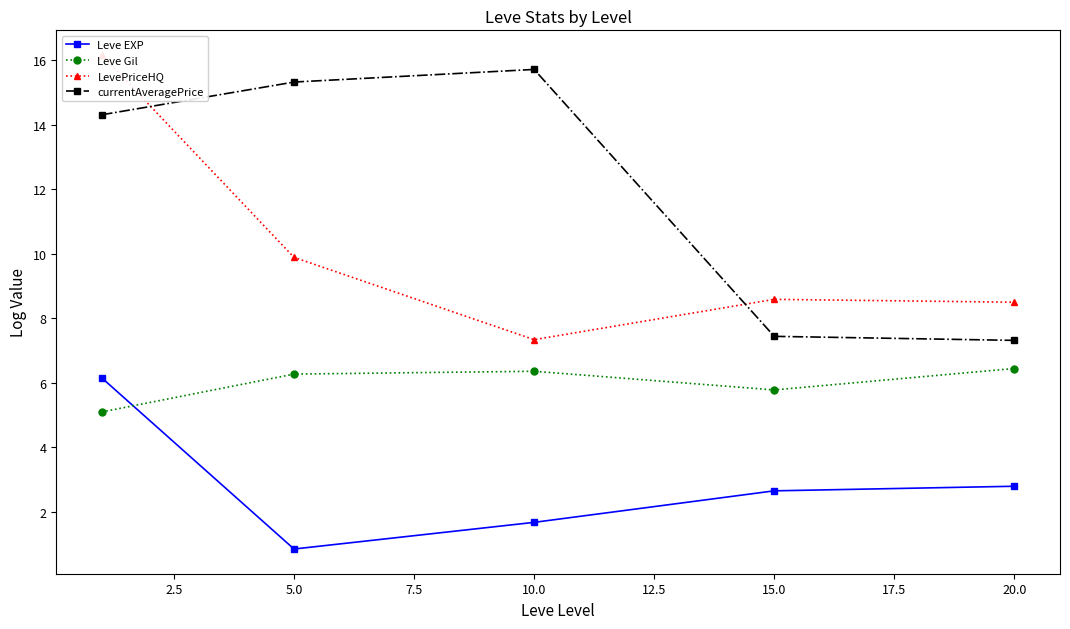

What is the difference between the second highest and second lowest values in the Leve EXP series?

1.1